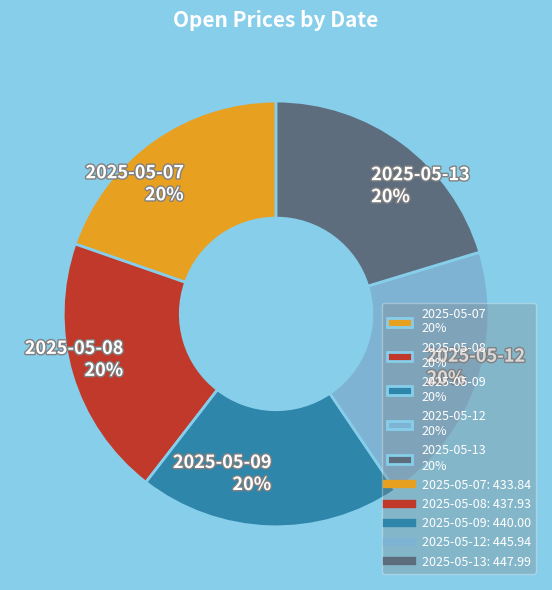

To the nearest percent, what is the combined percentage of 2025-05-07 20% and 2025-05-09 20%?

40%